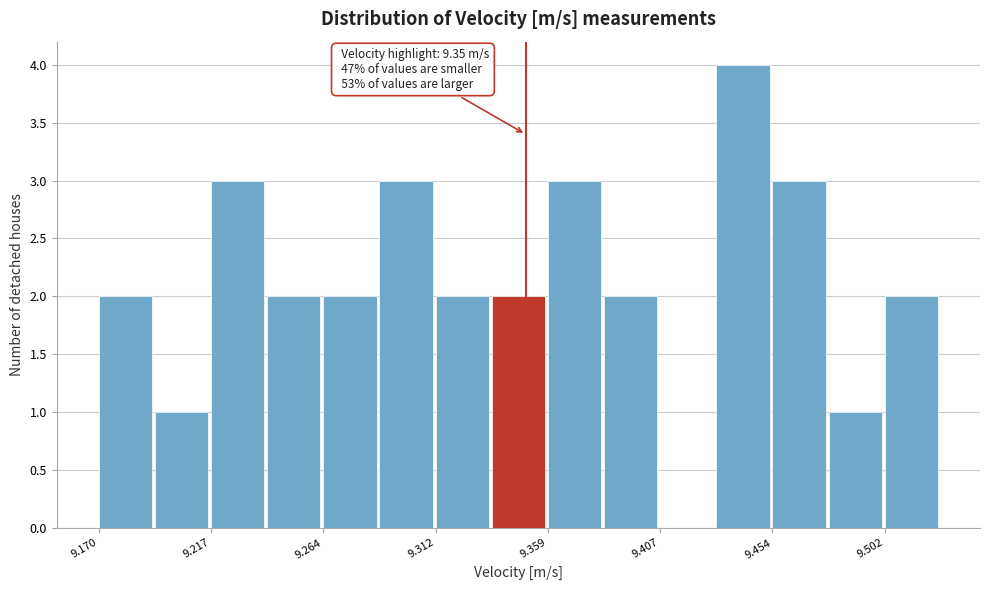

Which range on the x-axis has the tallest bar?

9.430 to 9.455